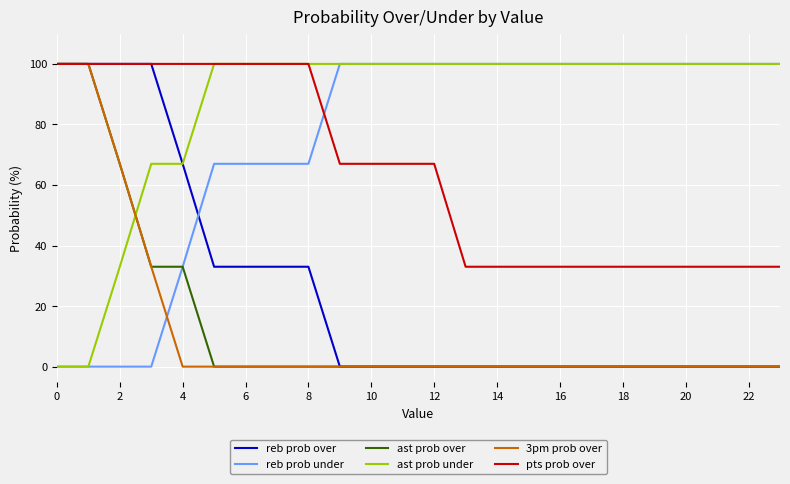

What is the maximum value shown in the chart?

100